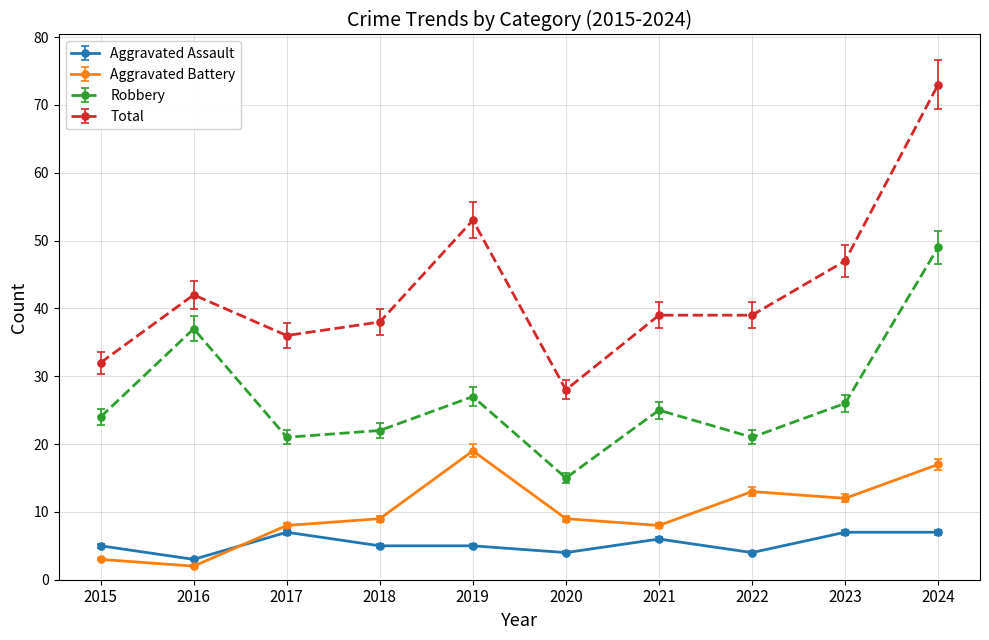

Count the Aggravated Assault values in the range 4 to 7.

9